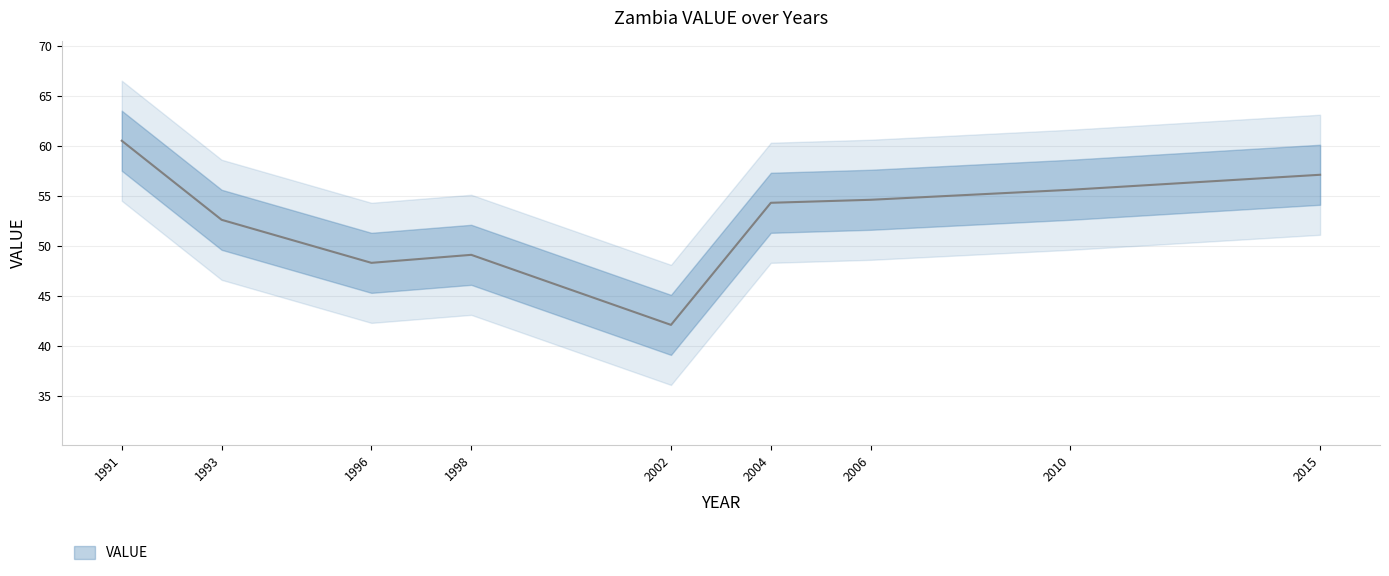

What is the ratio of the value at 2004 to the value at 2006?

1.0